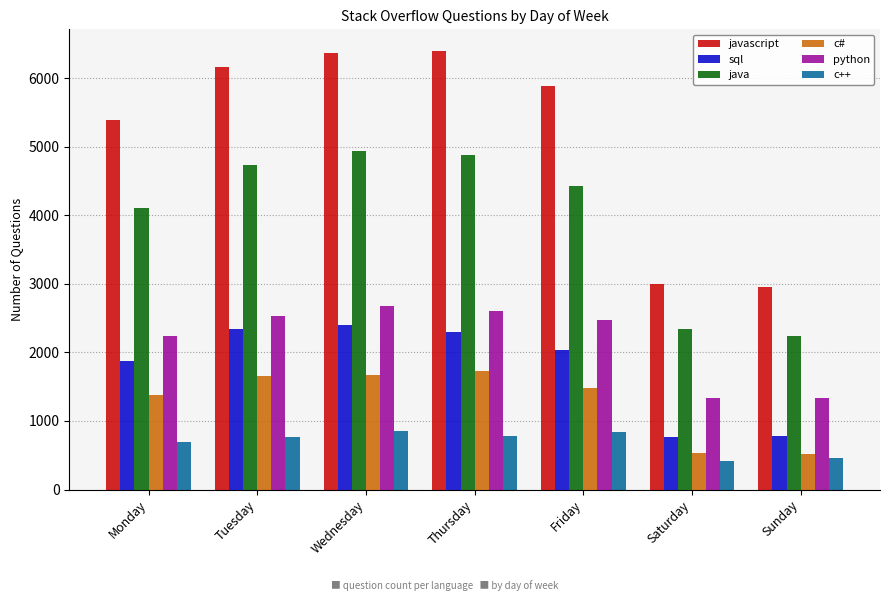

What is the spread (max minus min) of values at Sunday?

2496